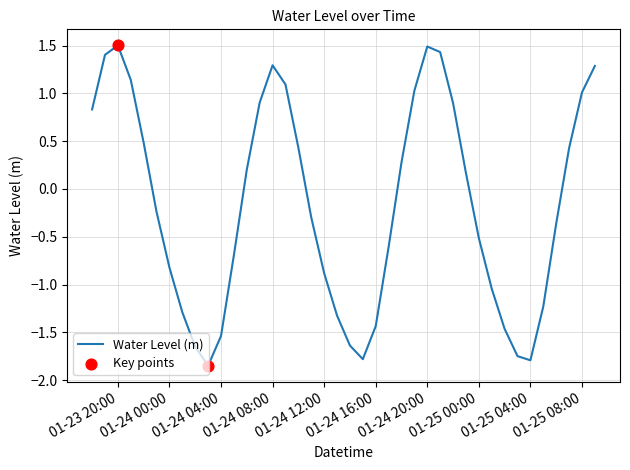

What is the difference between the maximum and minimum values?

3.4